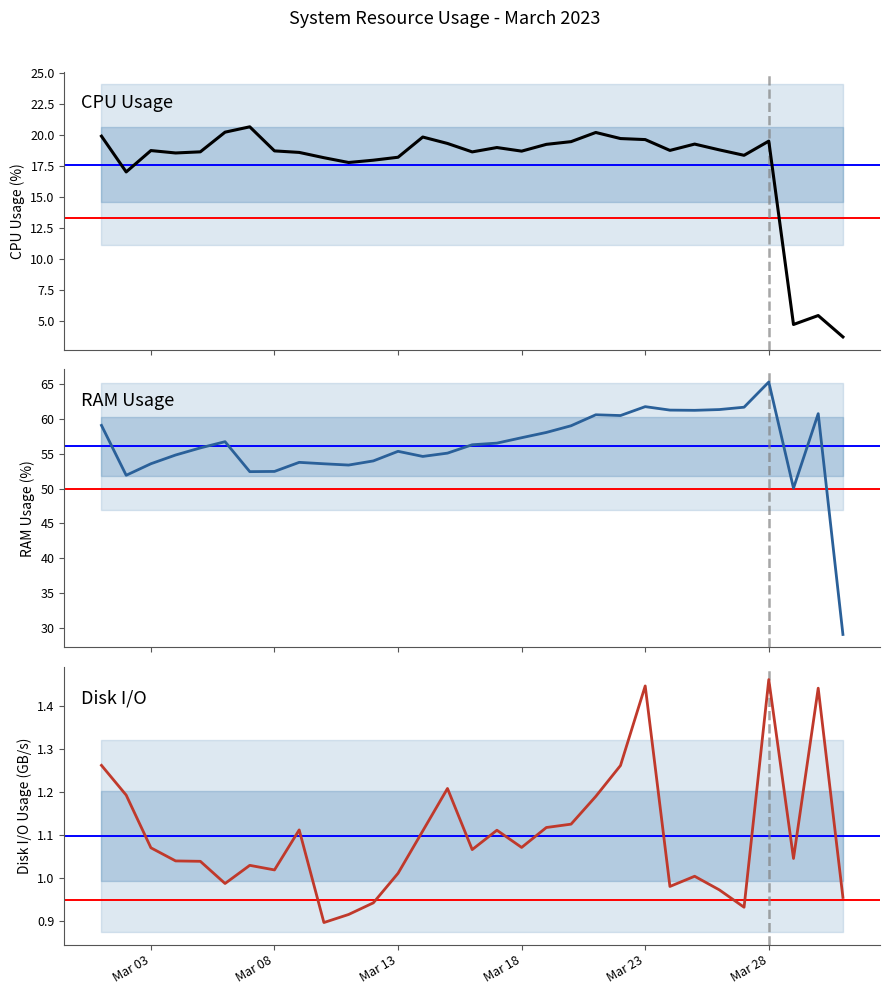

How many data points in Diskio Usage are above 1?

23